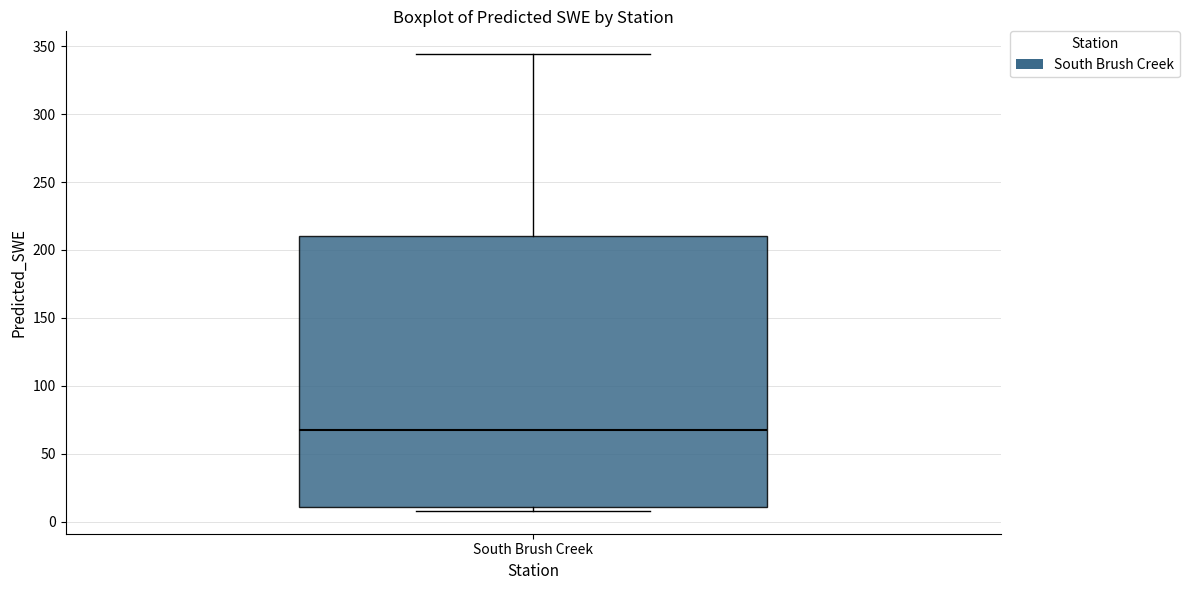

Where is the upper edge of the box for South Brush Creek on the y-axis? The values are not printed on the chart, so give them approximately, as read against the axis.

210